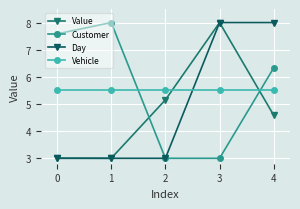

Which series has the largest range (max minus min)?

Value